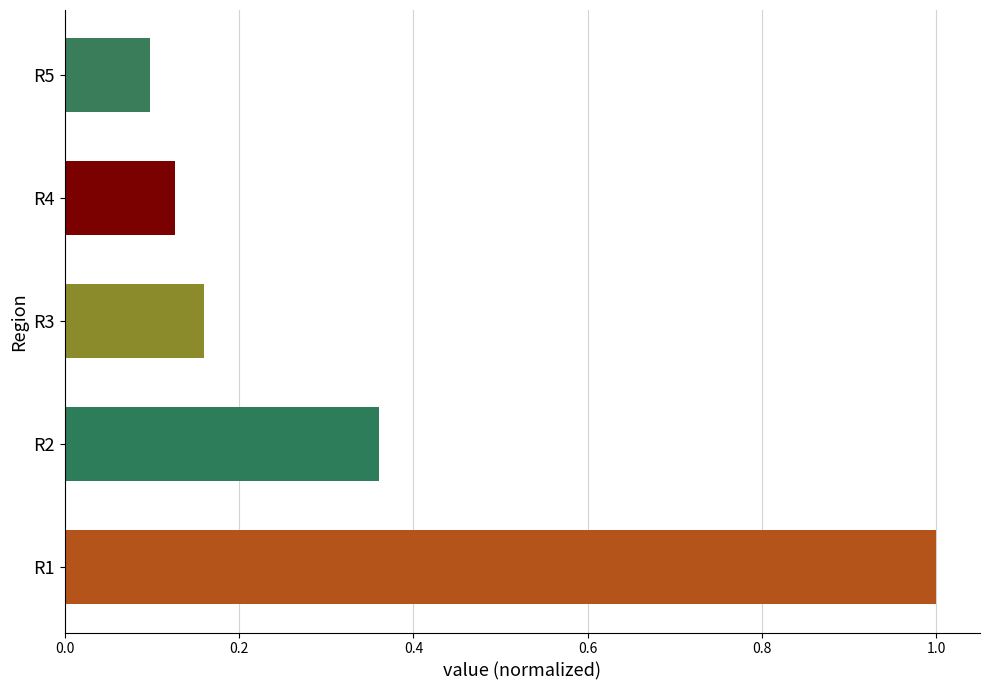

Is it true that the value at R2 is 0.2?

False